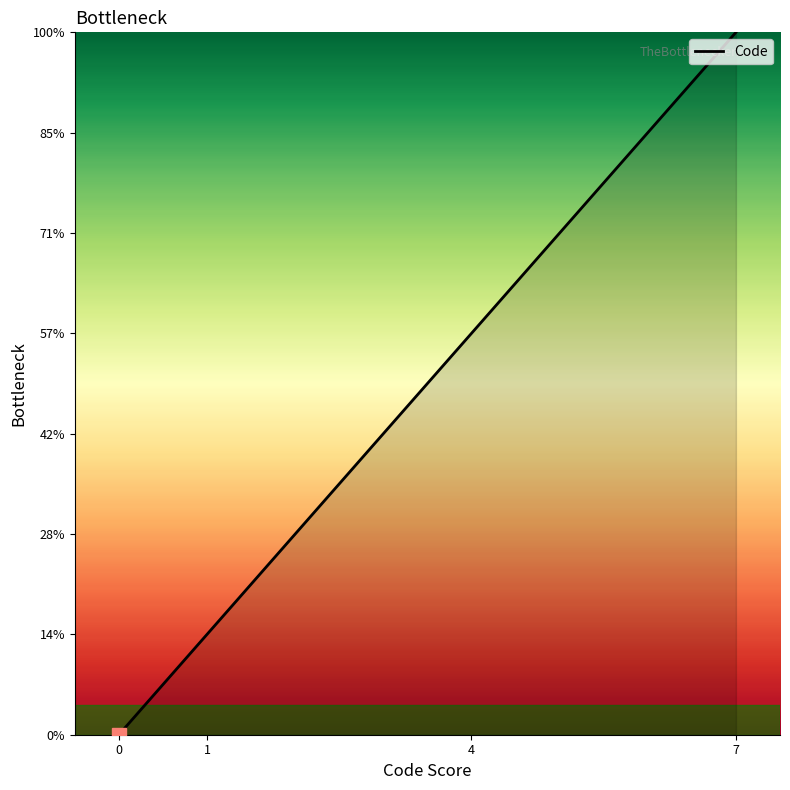

Does the chart have visible grid lines?

No